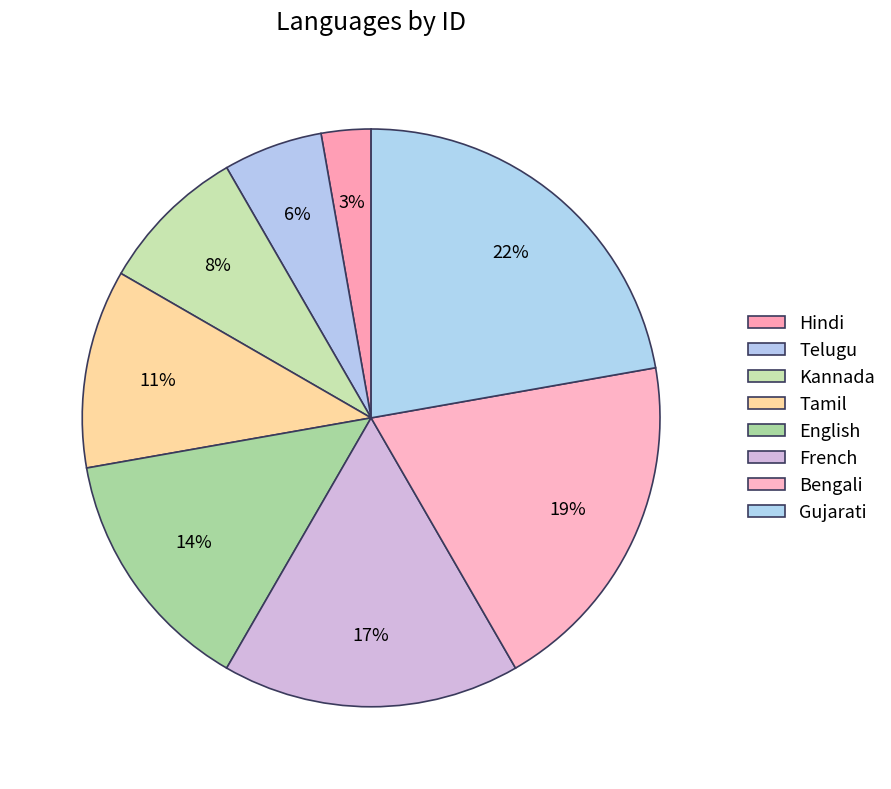

What is the largest slice in the pie chart?

Gujarati